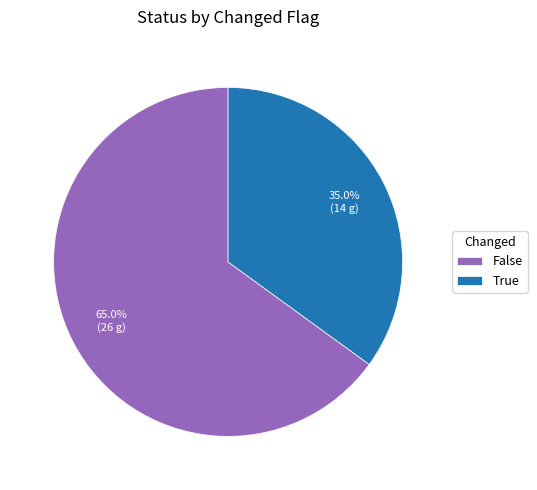

What is the total percentage of False and True?

100.0%